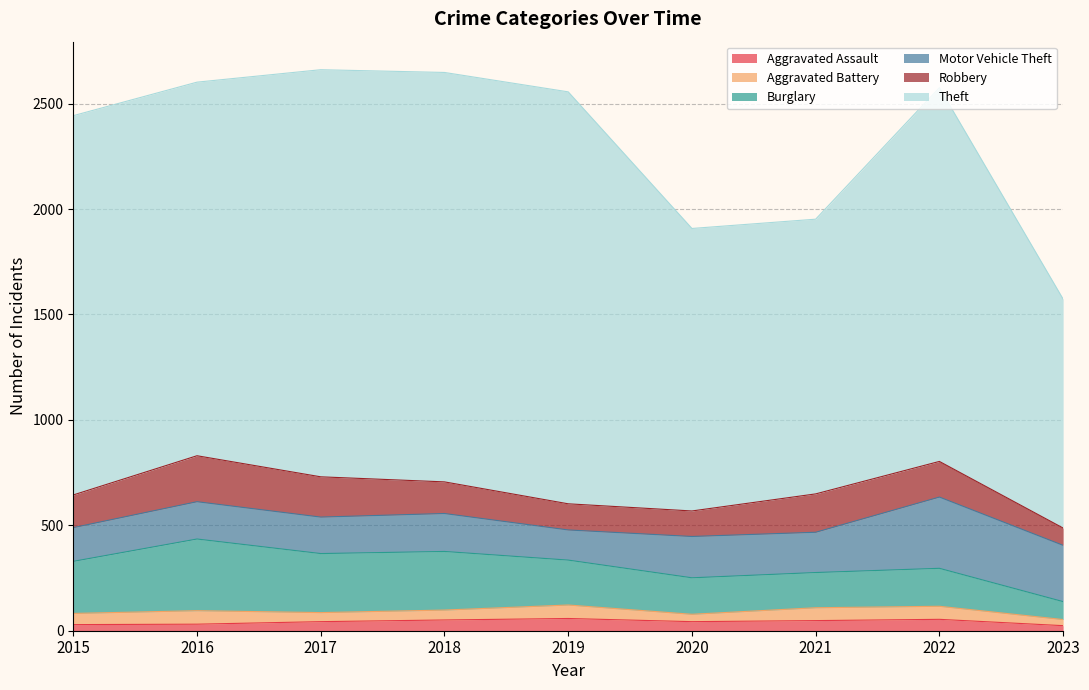

The value of Motor Vehicle Theft at 2022 is 499. True or false?

False